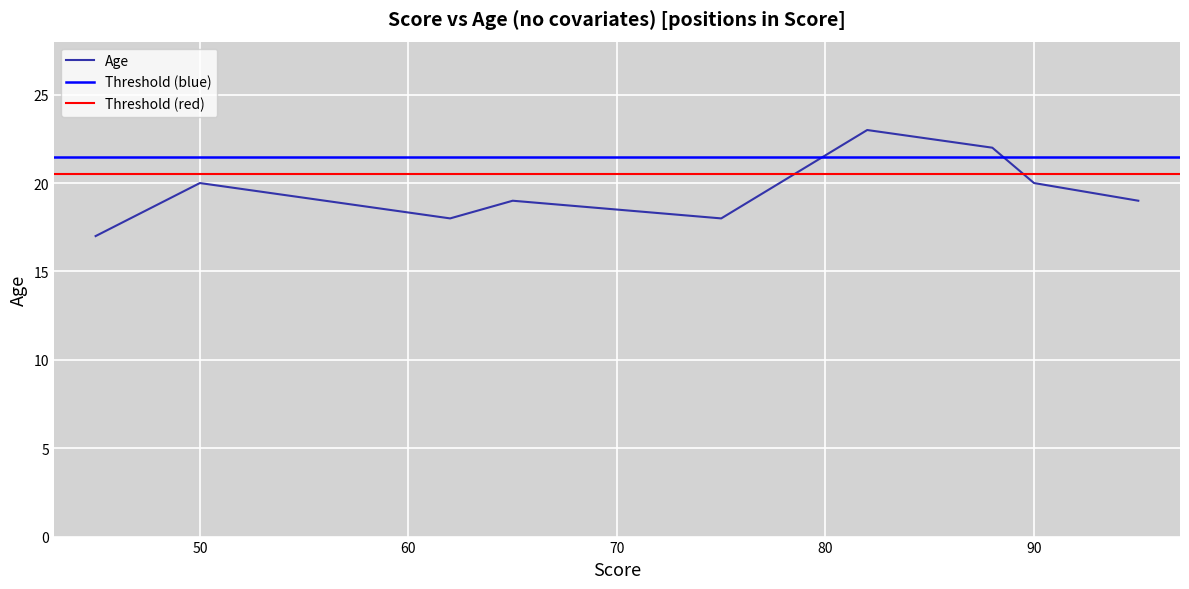

What is the value of the 3rd point from the left?

18